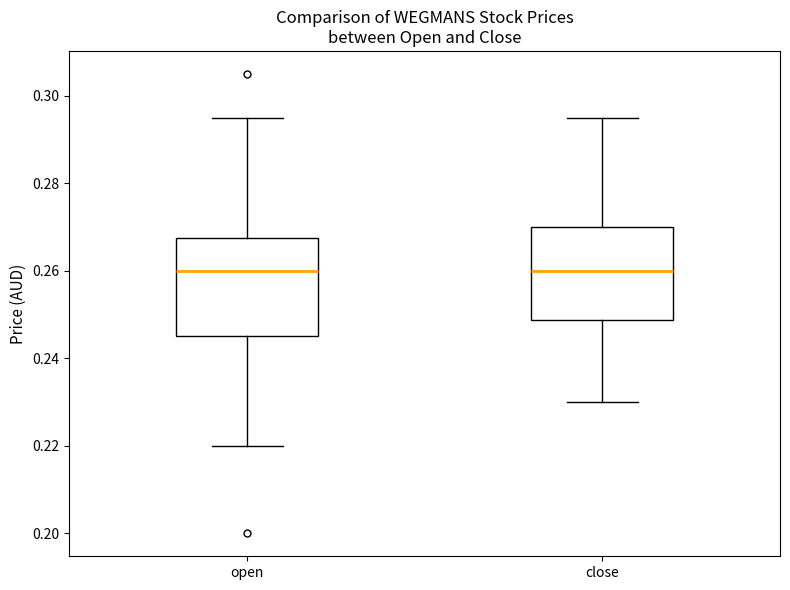

Reading left to right, transcribe this box plot: for each box, give where its median line is, the range the box spans, and where its two whiskers end, as read against the y-axis. The values are not printed on the chart, so give them approximately, as read against the axis.

open: median 0.260, box 0.246 to 0.268, whiskers 0.220 to 0.296
close: median 0.260, box 0.248 to 0.270, whiskers 0.230 to 0.296